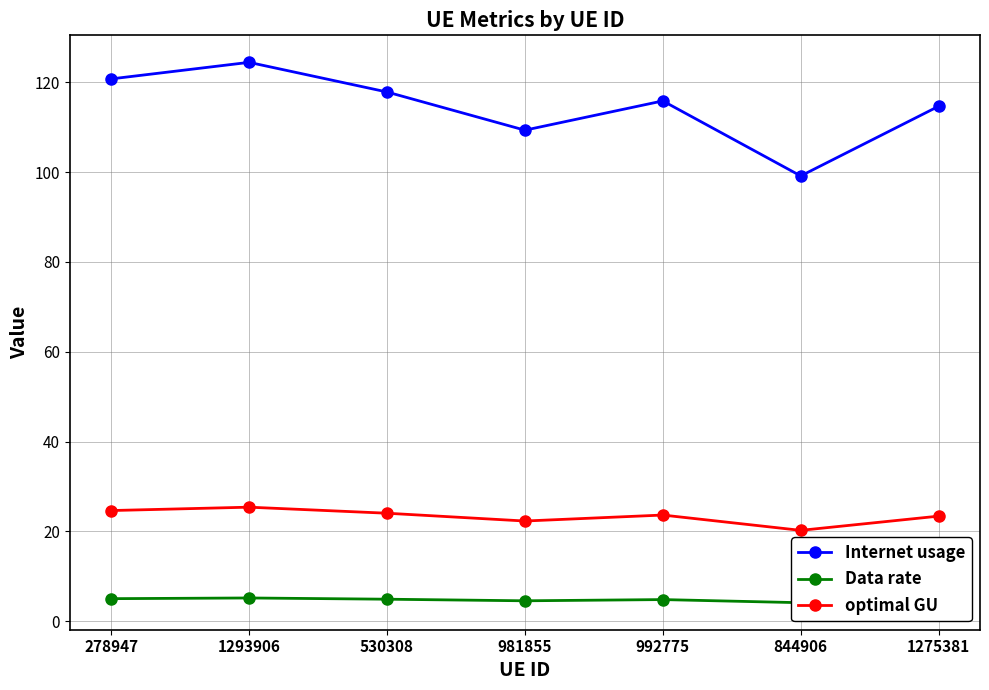

Between 1293906 and 992775, which is larger?

1293906